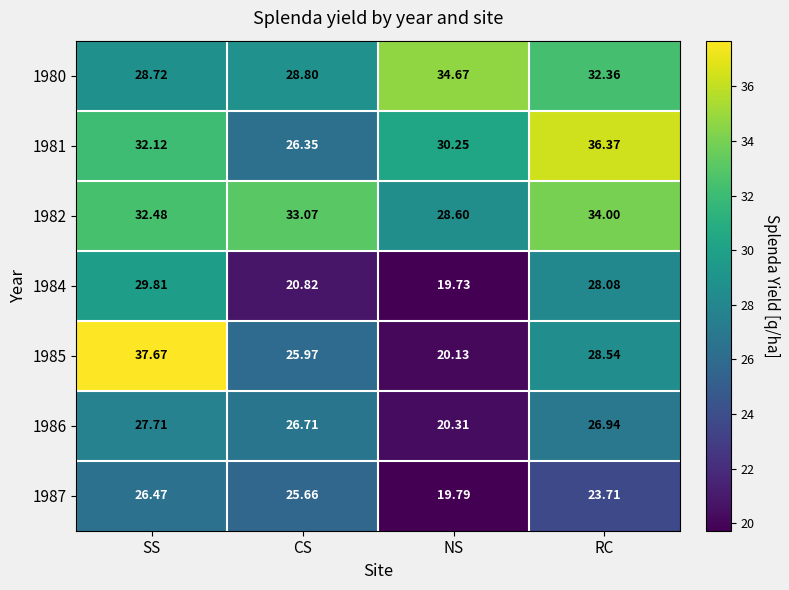

What is the difference between the highest and lowest values at RC?

12.7